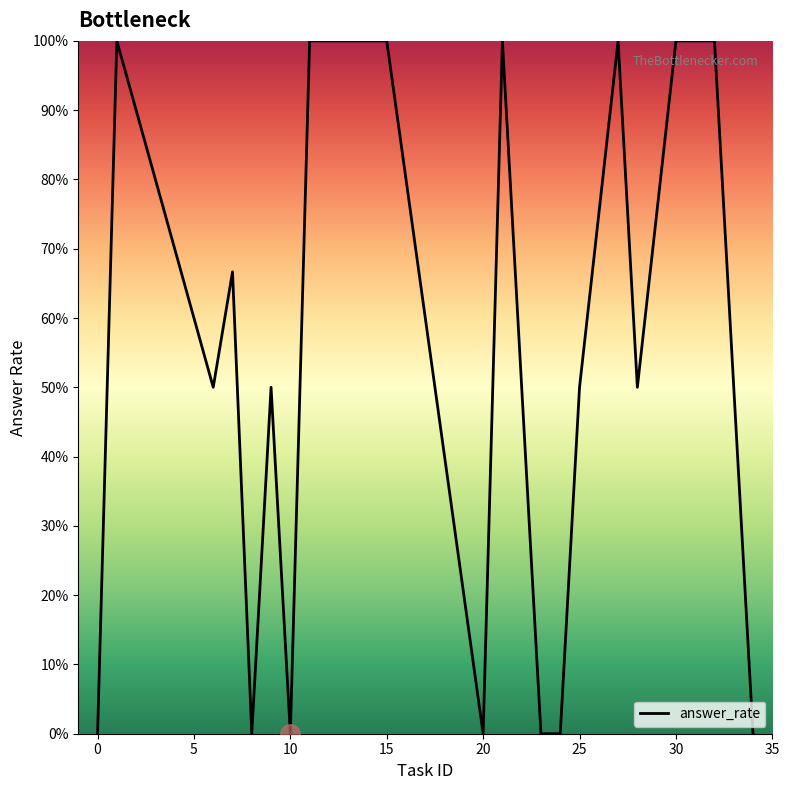

Does the chart display data point markers on the line(s)?

No